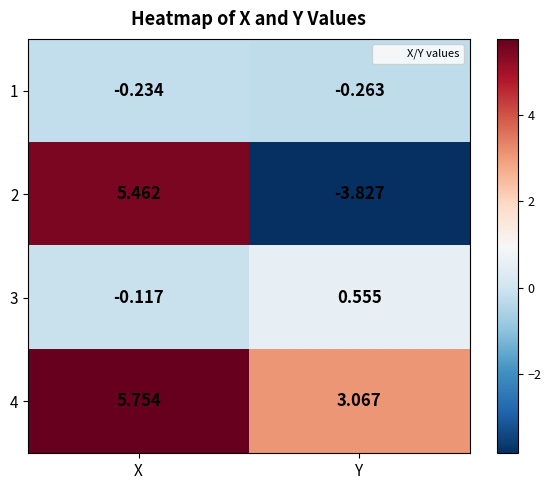

Rank the categories by 3 value from highest to lowest.

Y, X